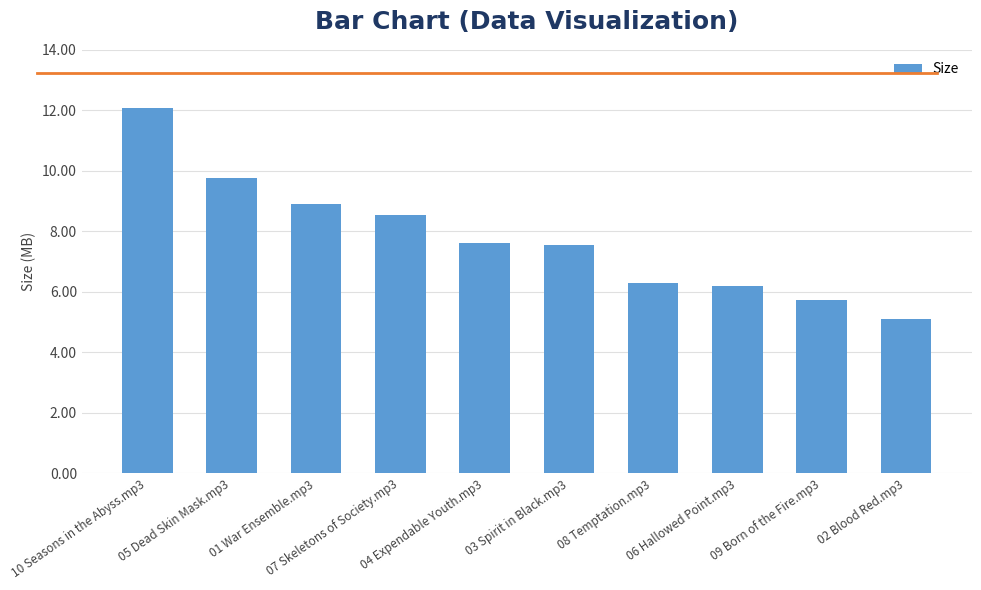

What is the value of the 8th bar from the left?

6.2